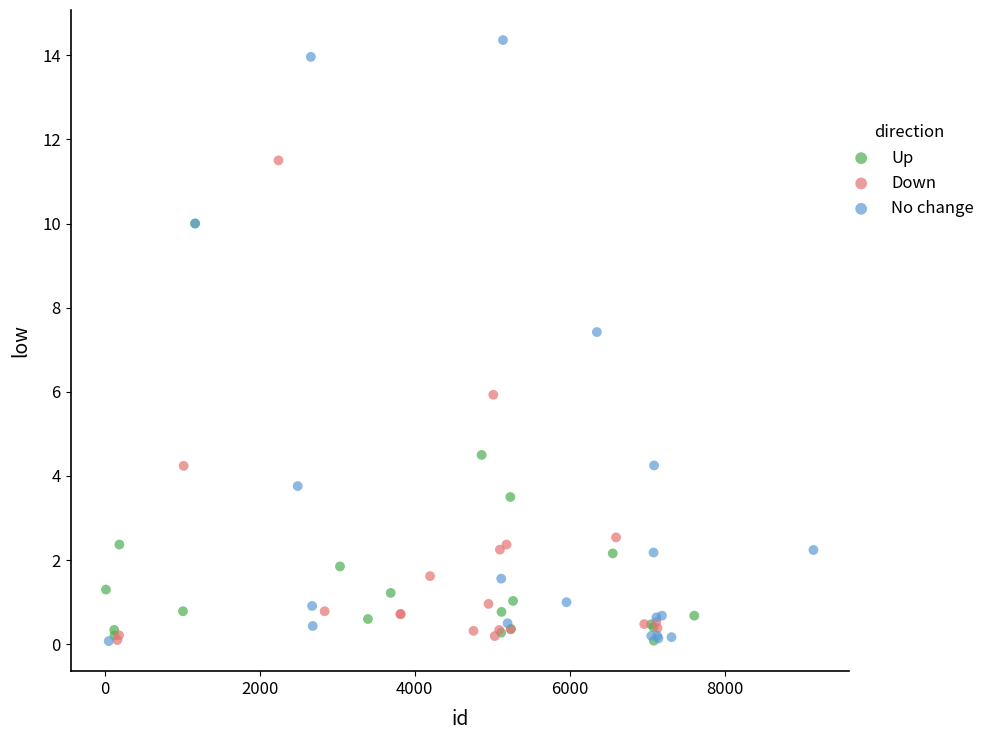

Which series has the widest spread of Y values?

No change